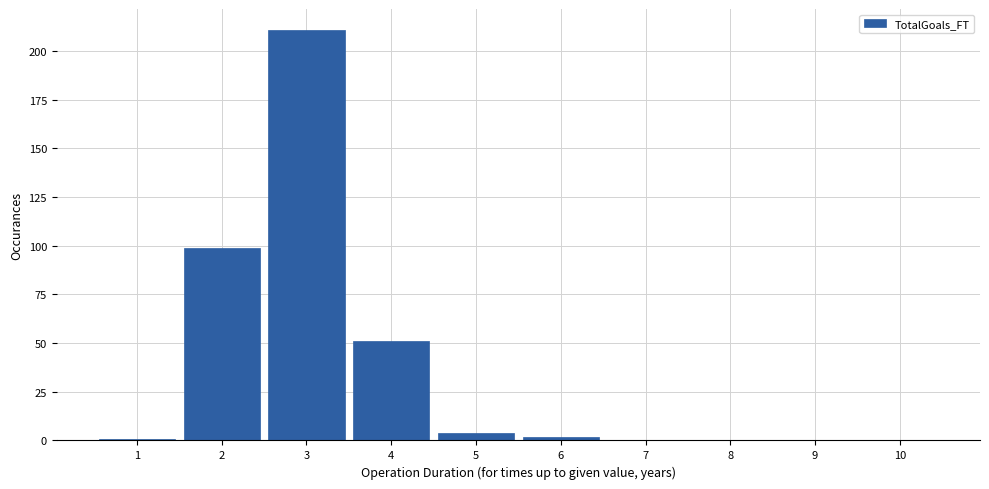

Reading left to right, what are all the values shown in this chart?

1=1	2=99	3=211	4=51	5=4	6=2	7=0	8=0	9=0	10=0